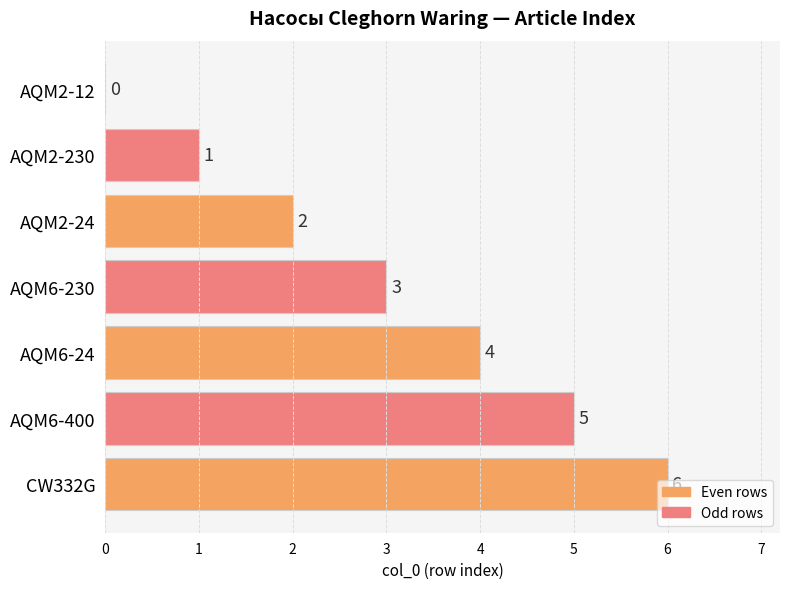

Are the bars horizontal?

Yes